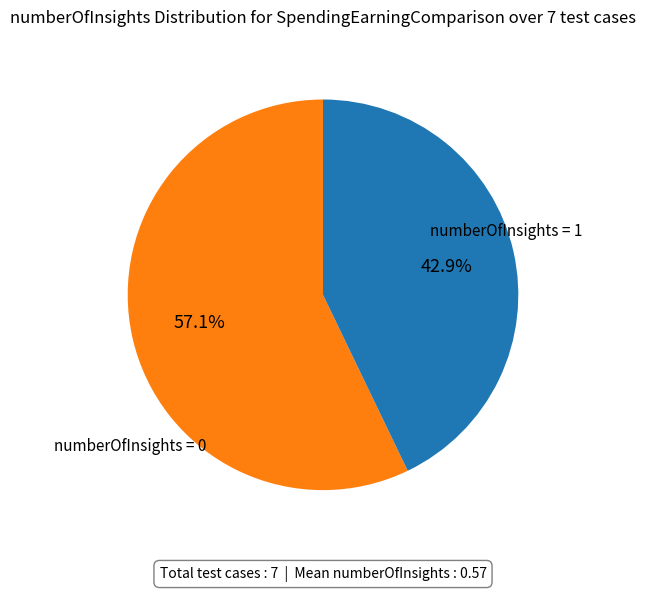

Is there any slice that represents more than half of the pie?

Yes